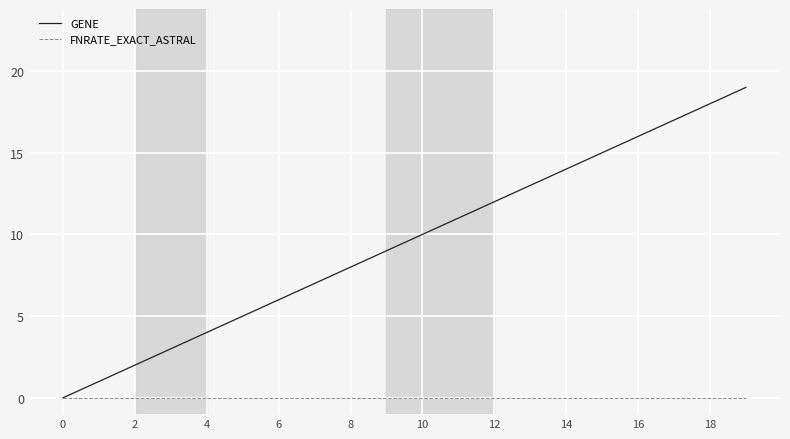

List the series in order of their overall mean, lowest first.

FNRATE_EXACT_ASTRAL, GENE